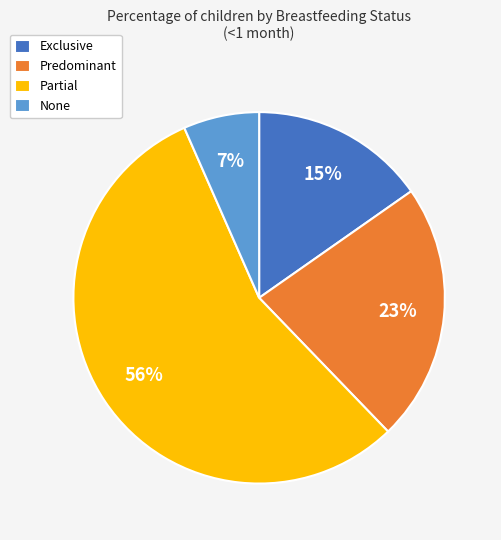

Which slice is the smallest?

None